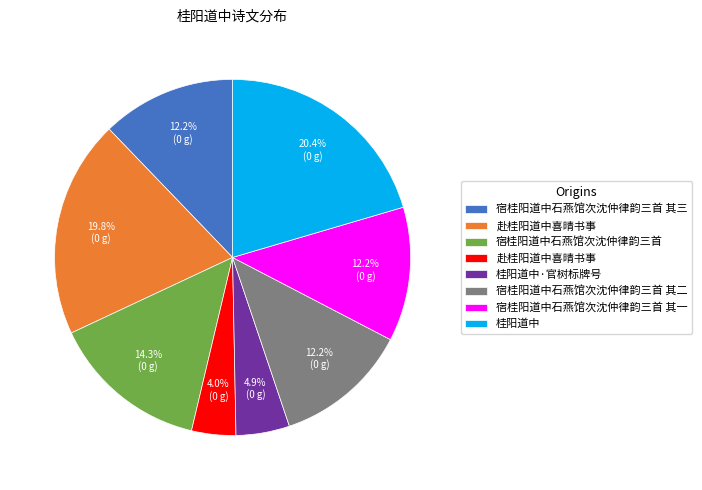

Is there a majority slice in this chart?

No